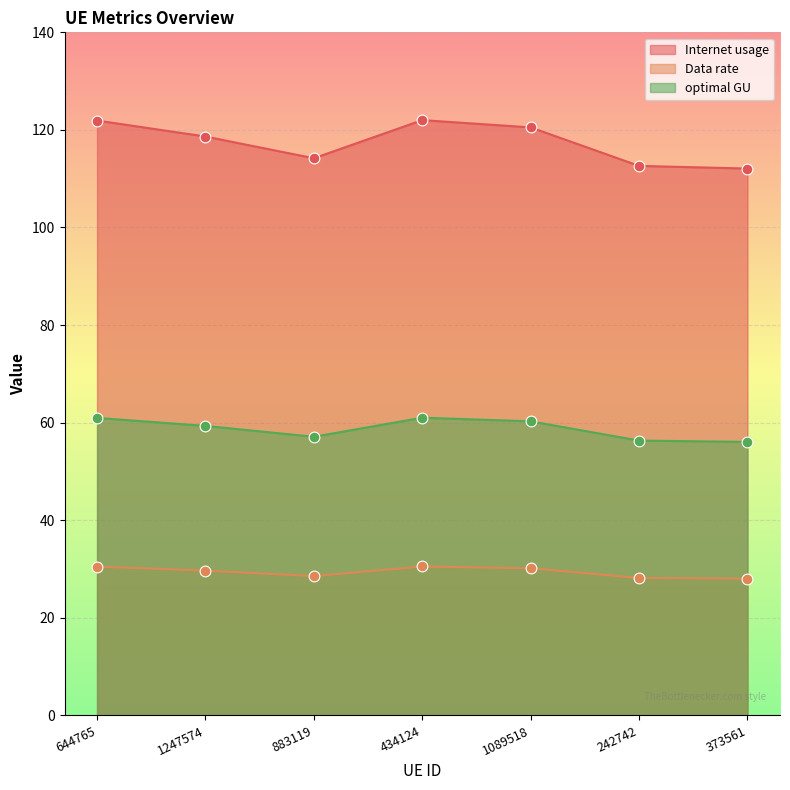

Is the value of Data rate at 1247574 greater than the value of optimal GU at 242742?

No